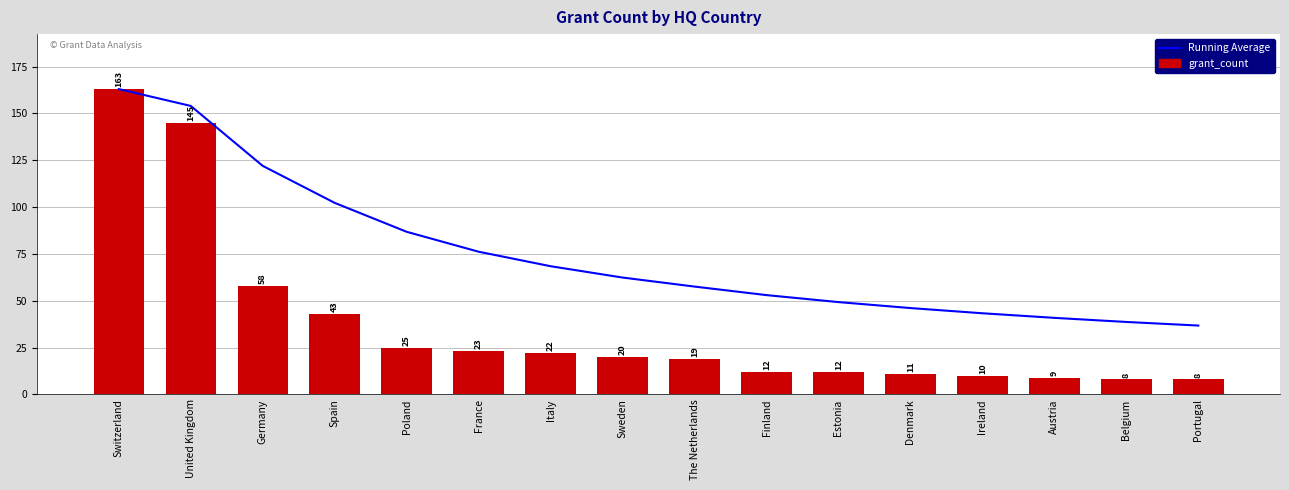

Which category has the highest value across all series?

Switzerland